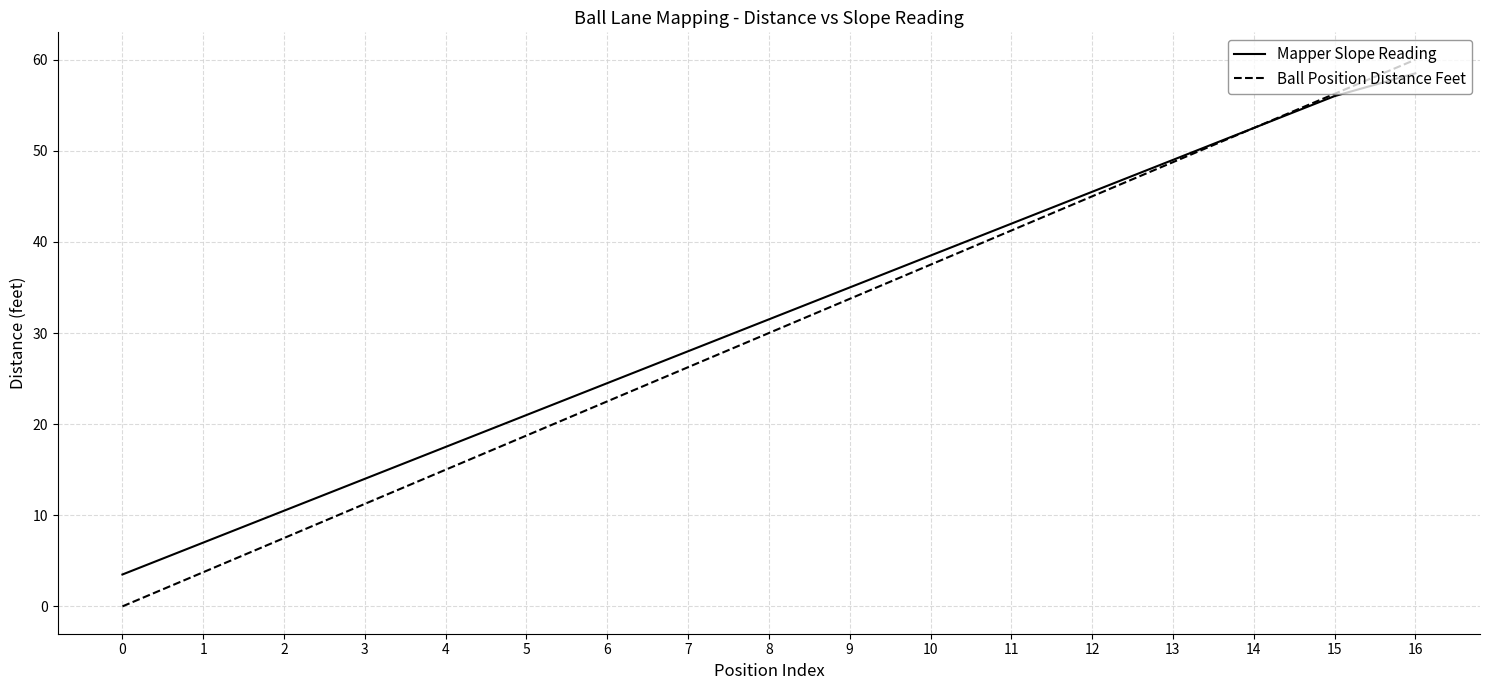

What is the total value across all series at 10?

76.0